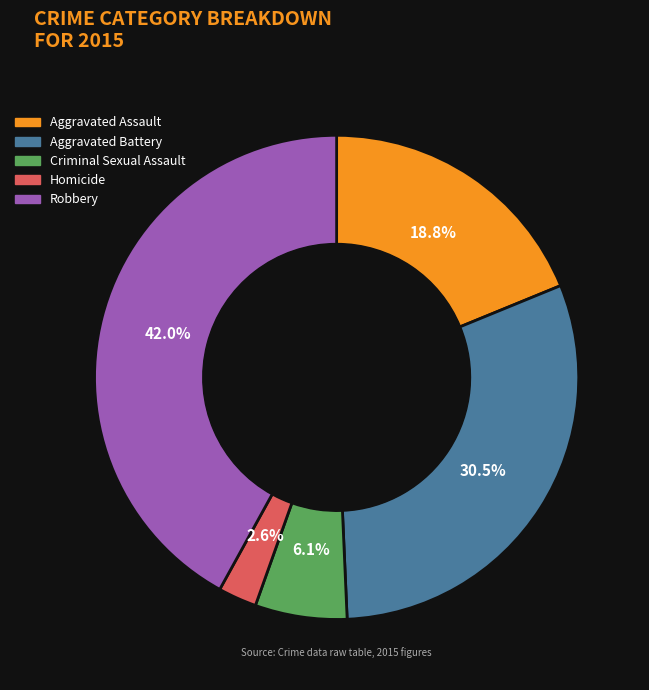

The Homicide slice represents 3% of the pie. True or false?

True